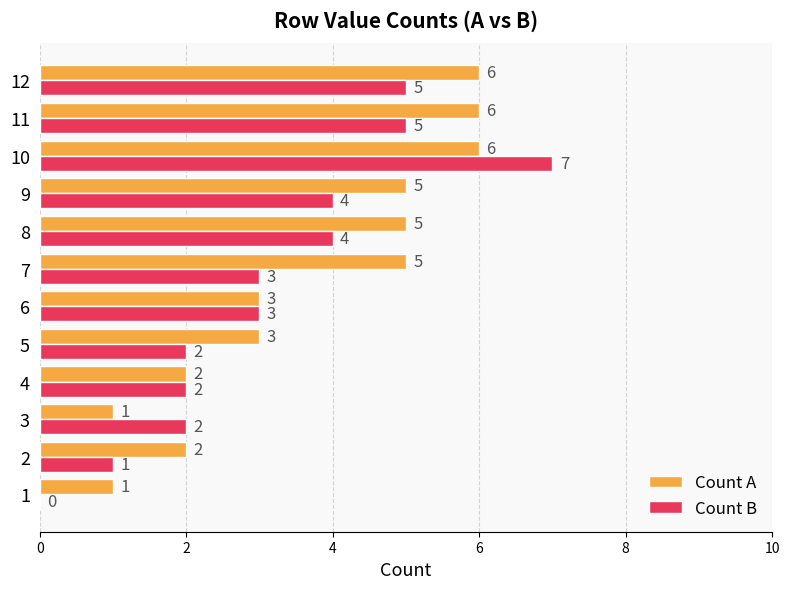

At which category is the sum across all series the highest?

10